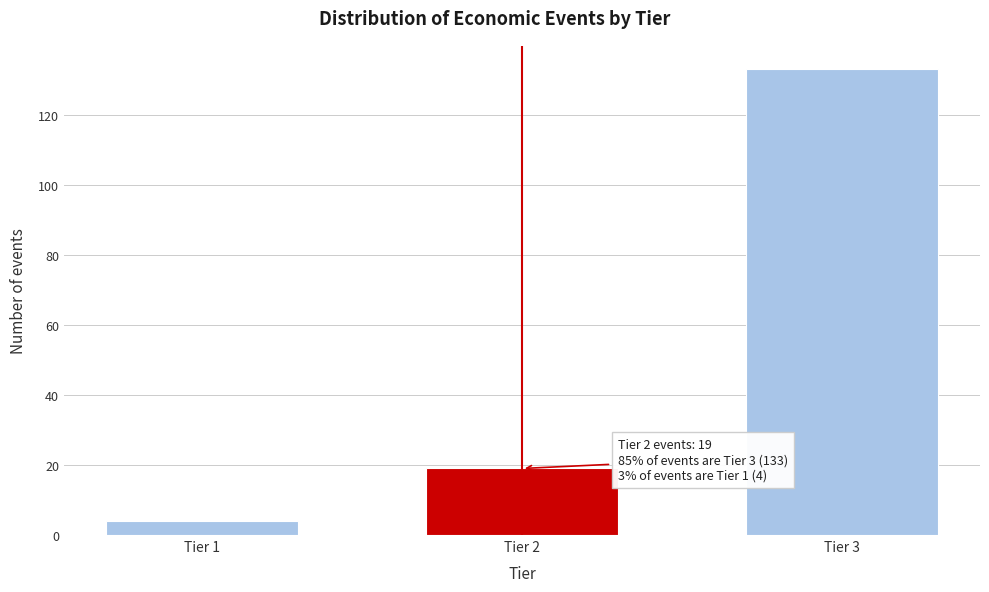

Reading left to right, what are all the values shown in this chart?

4	19	133